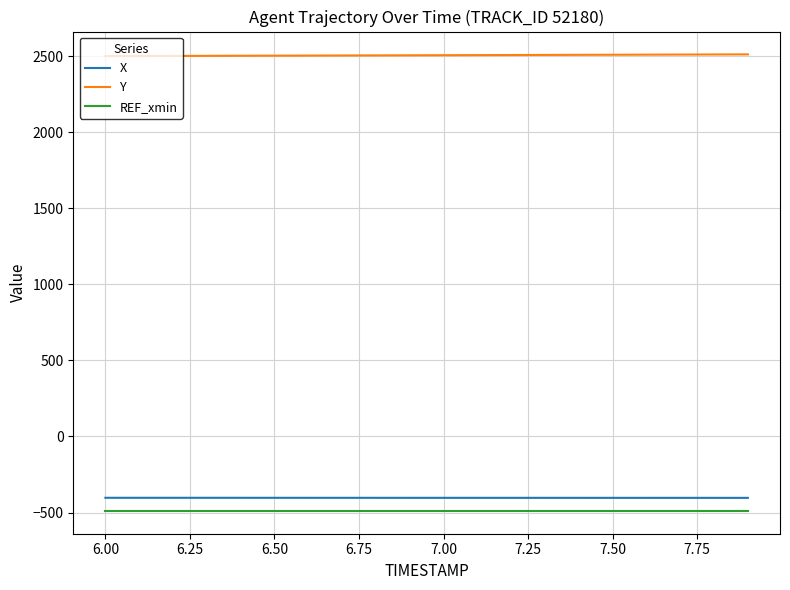

Which series has the largest total across all categories?

Y